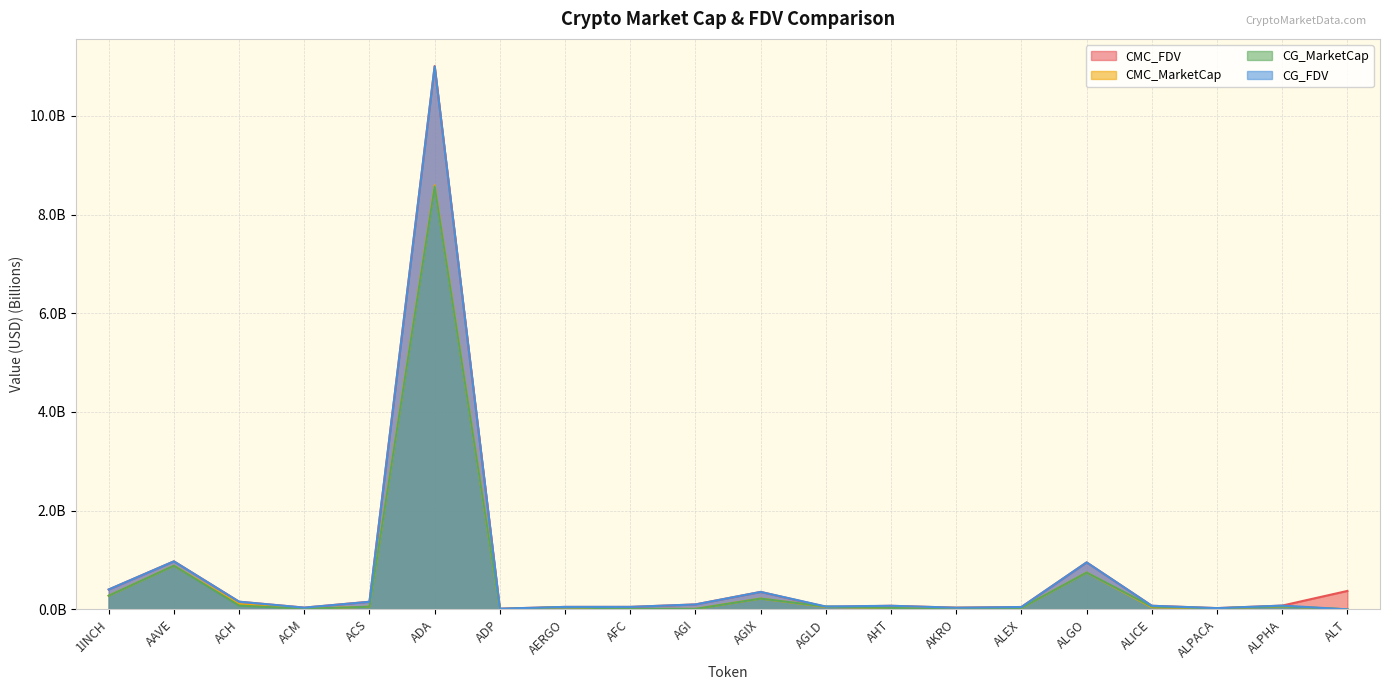

True or false: CMC_MarketCap and CG_FDV intersect in this chart.

False